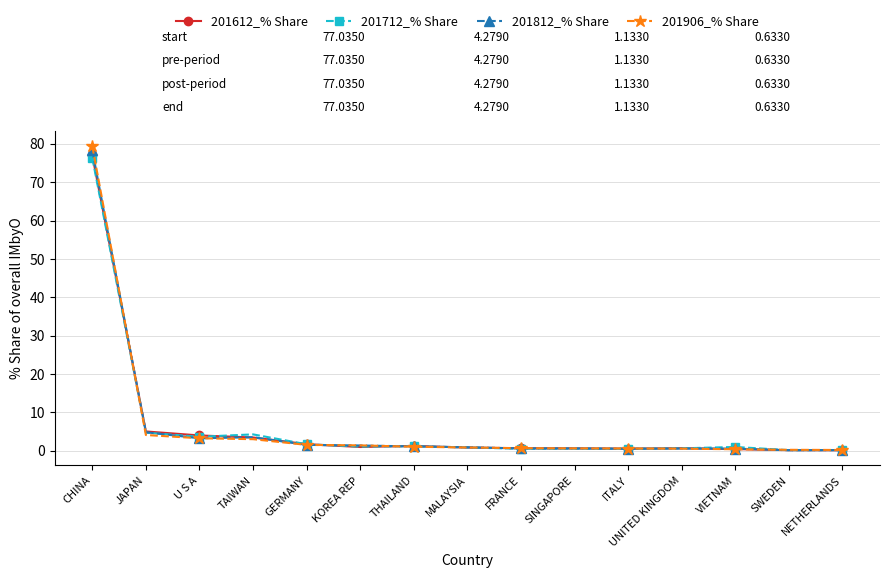

At which category is the sum across all series the highest?

CHINA